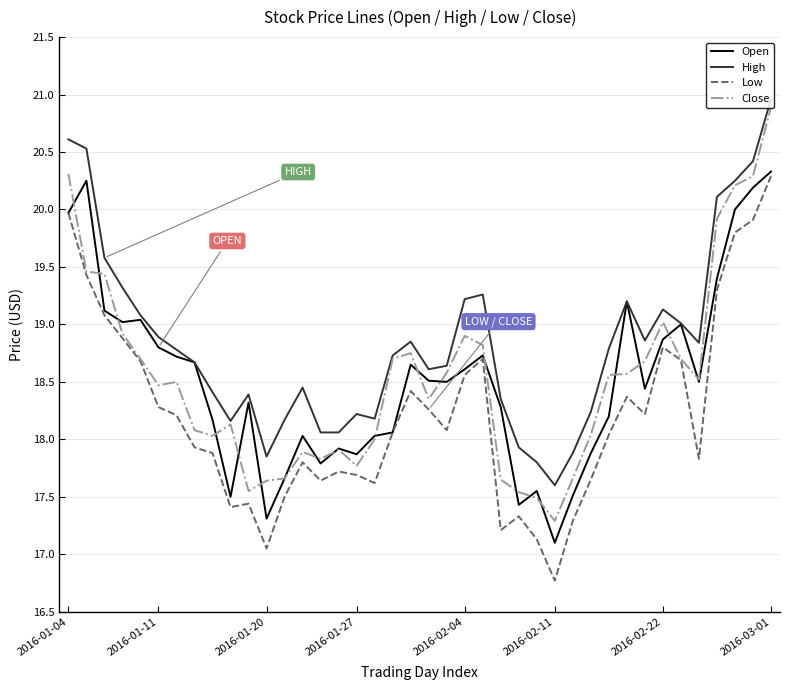

Does the chart have visible grid lines?

Yes